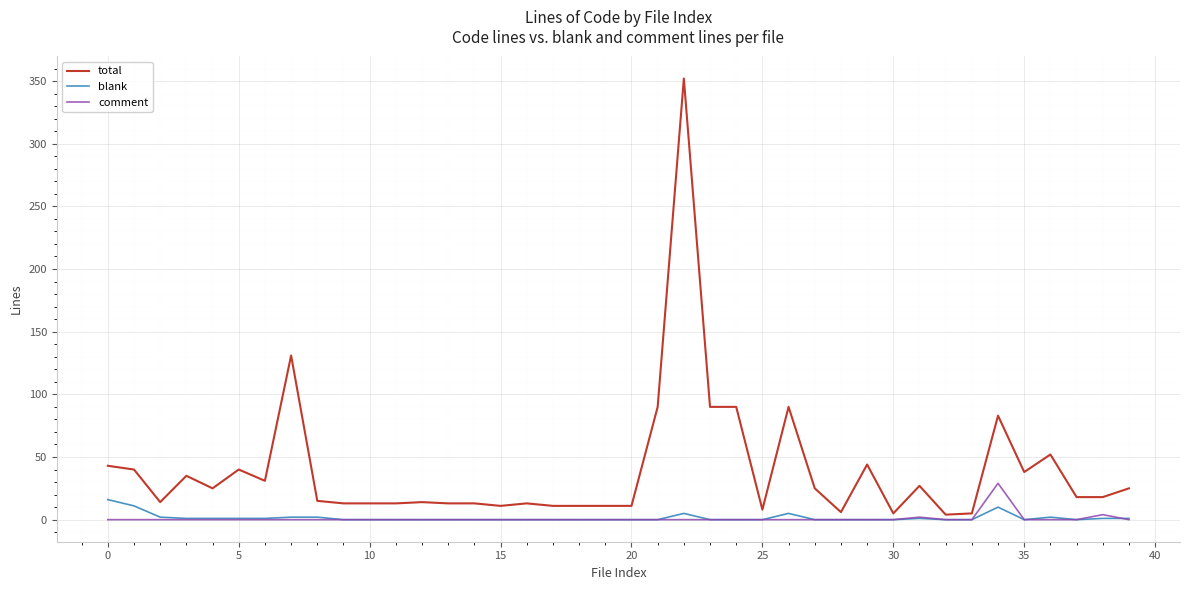

Rank the series by their maximum value, from highest to lowest.

total, comment, blank